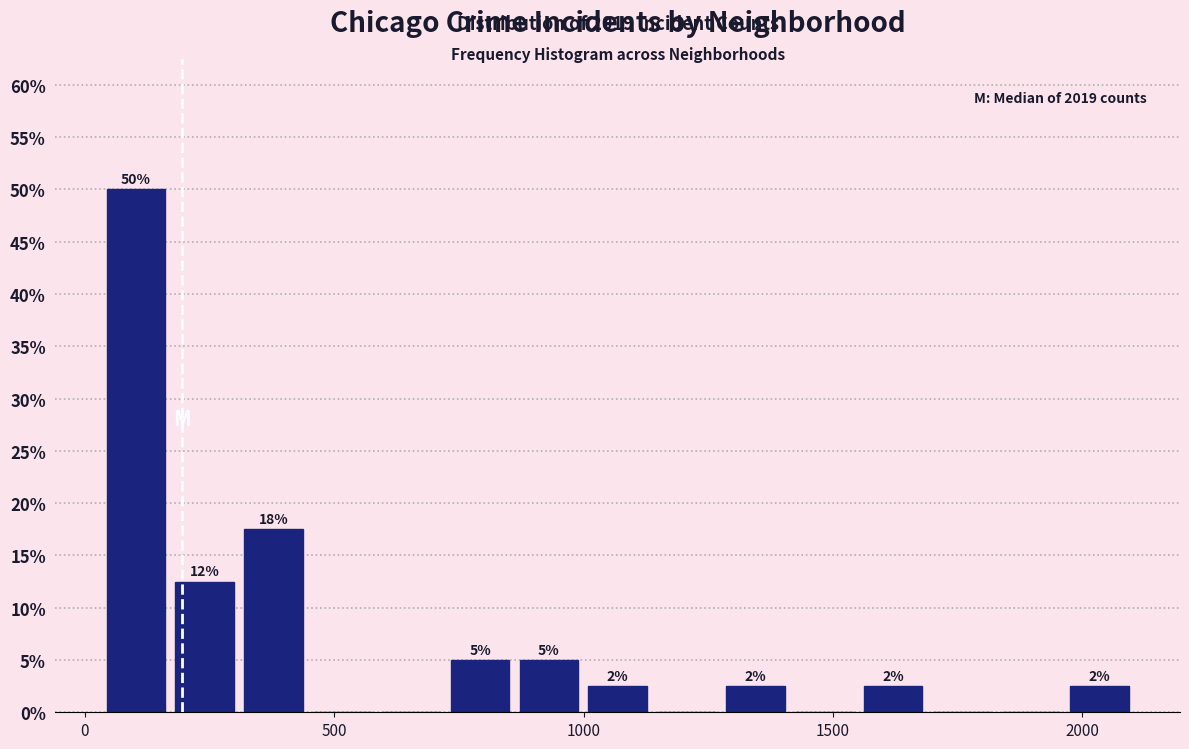

Around what value on the x-axis is the tallest bar? Give the approximate position of its centre, as read against the axis.

100